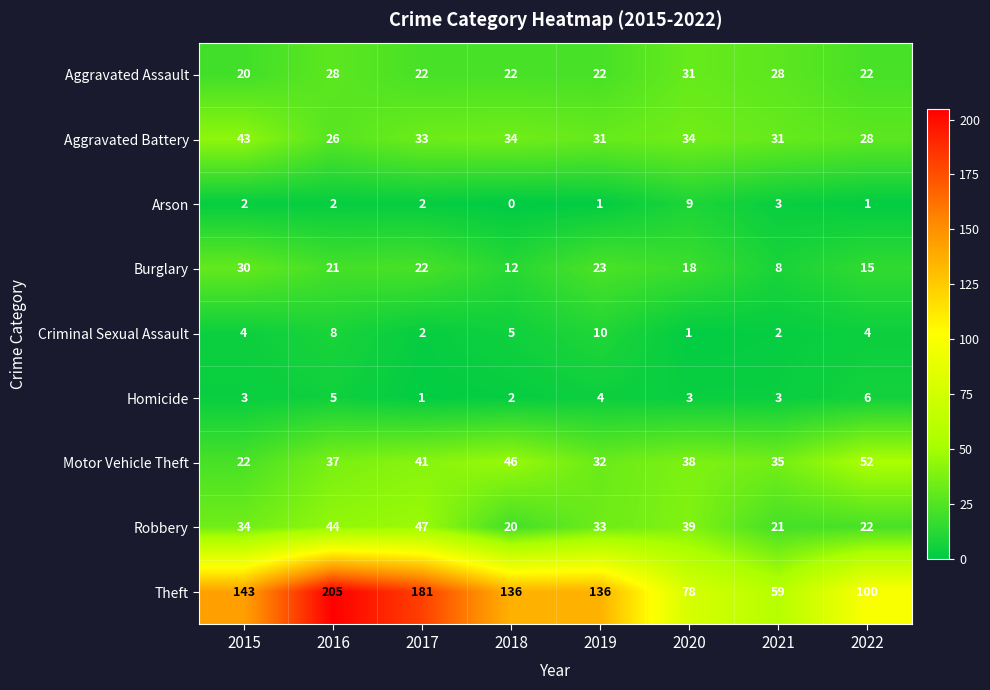

The Arson series shows 3 at 2015. True or false?

False